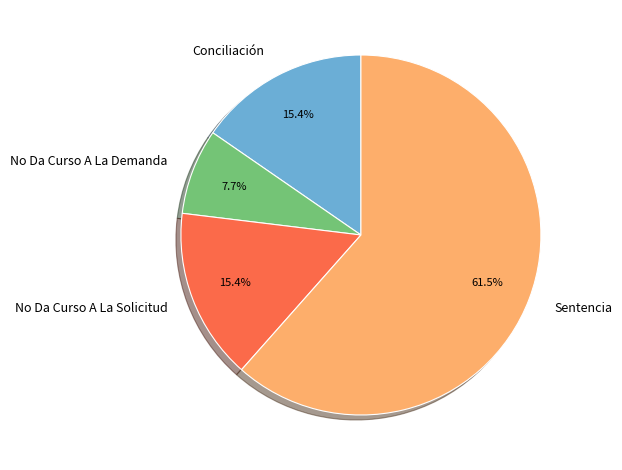

Which has a higher value, No Da Curso A La Demanda or No Da Curso A La Solicitud?

No Da Curso A La Solicitud